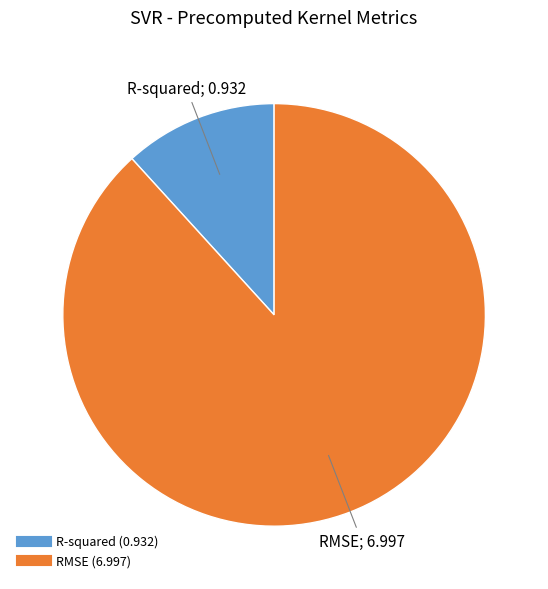

Between RMSE and R-squared, which is larger?

RMSE